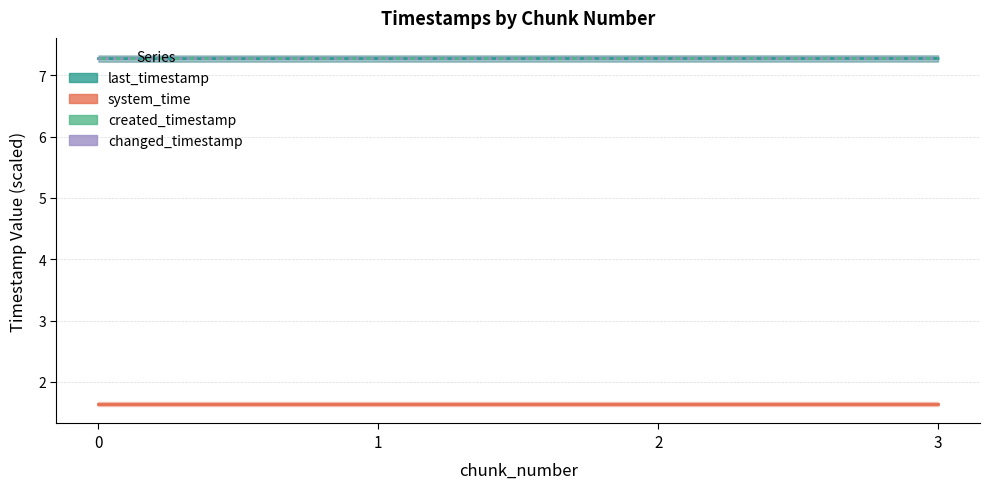

The changed_timestamp series shows 7.3 at 1. True or false?

True